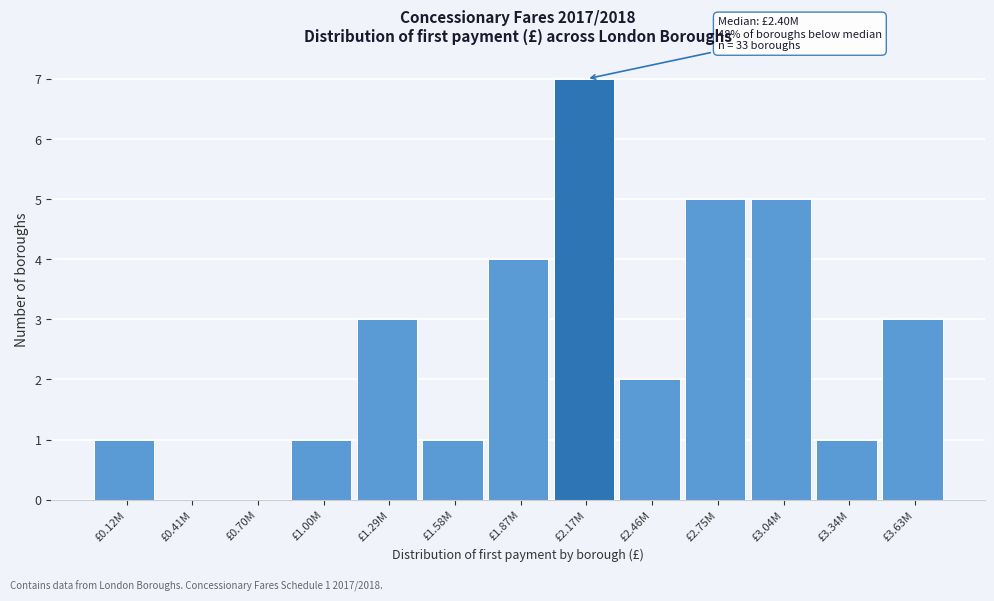

Reading left to right, extract all data points from this chart.

£0.12M=1	£0.41M=0	£0.70M=0	£1.00M=1	£1.29M=3	£1.58M=1	£1.87M=4	£2.17M=7	£2.46M=2	£2.75M=5	£3.04M=5	£3.34M=1	£3.63M=3